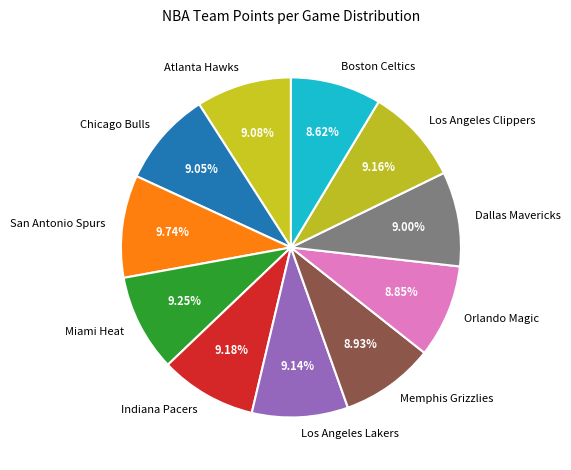

Count the number of slices in the pie.

11